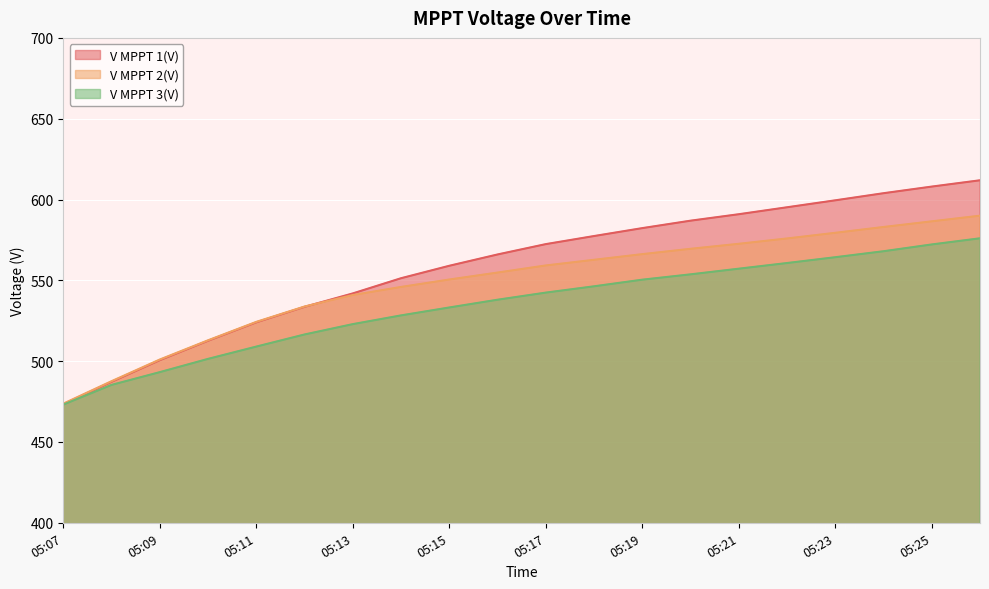

What is the minimum value for V MPPT 3(V)?

473.1